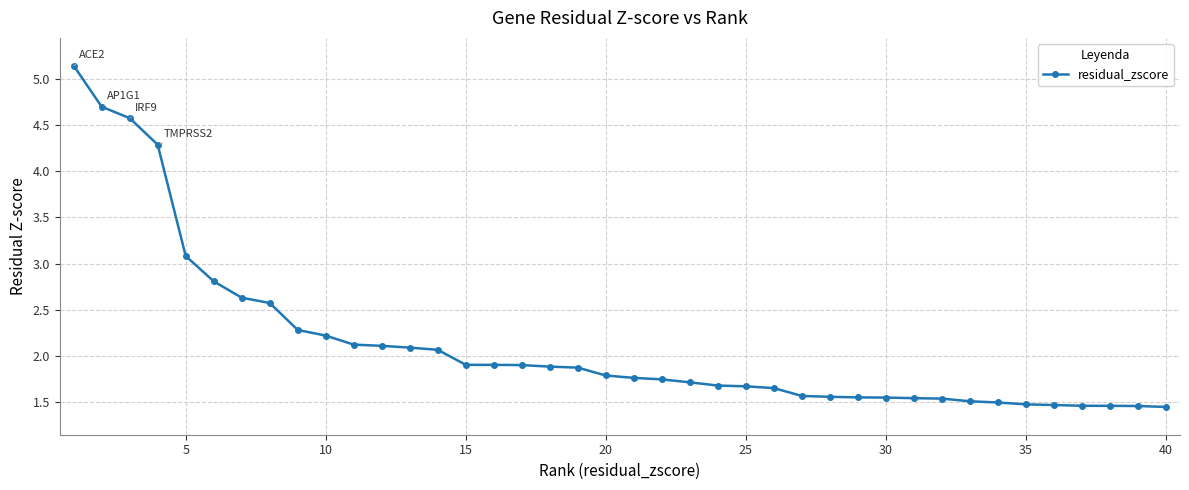

What is the difference between the maximum and minimum values?

3.7